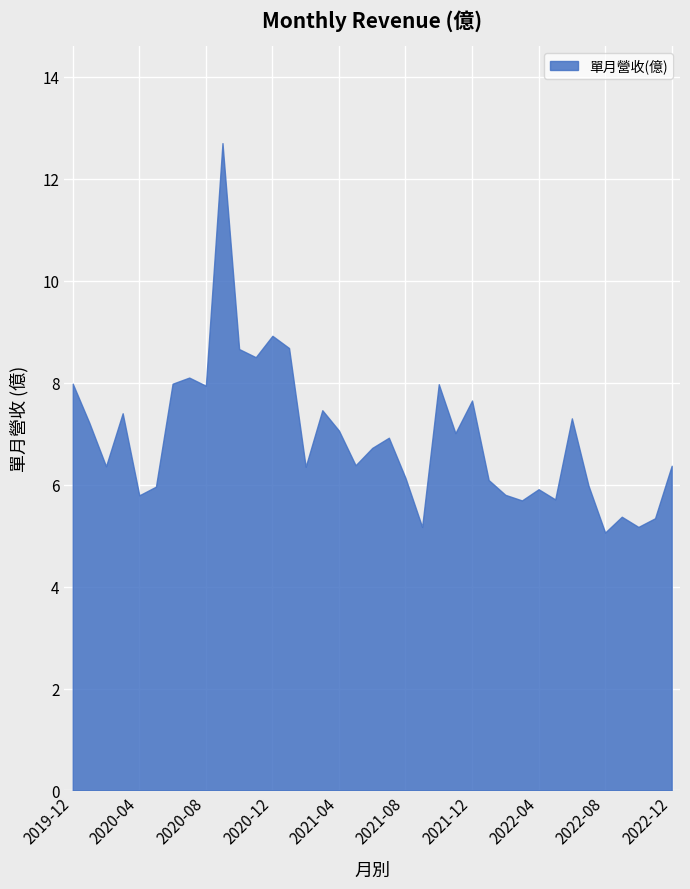

What is the change in value from 2022-08 to 2022-10?

+0.1